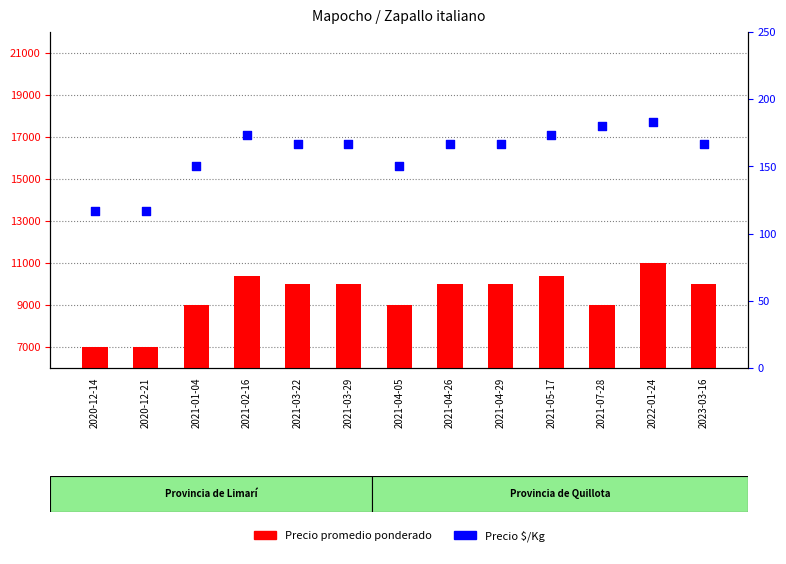

Which series has the largest Y range (max minus min)?

Precio promedio ponderado